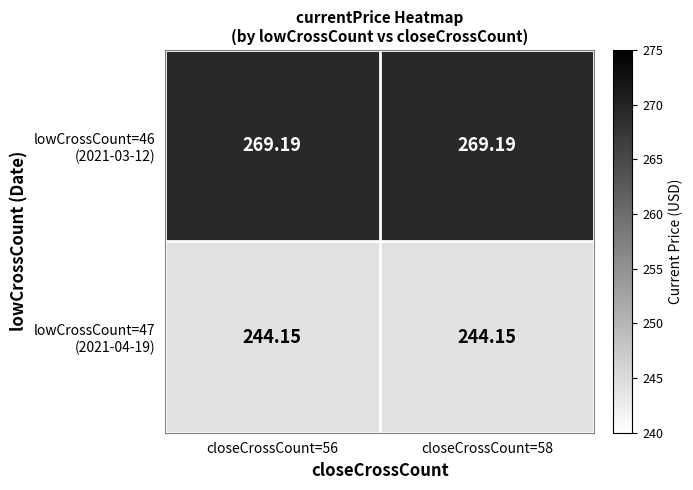

At closeCrossCount=58, list the series in order from largest to smallest.

lowCrossCount=46 (2021-03-12), lowCrossCount=47 (2021-04-19)